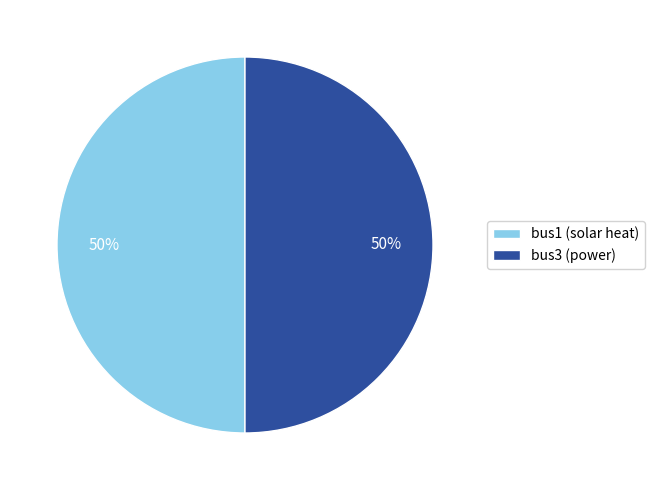

To the nearest percent, what percentage of the pie is bus3?

50%